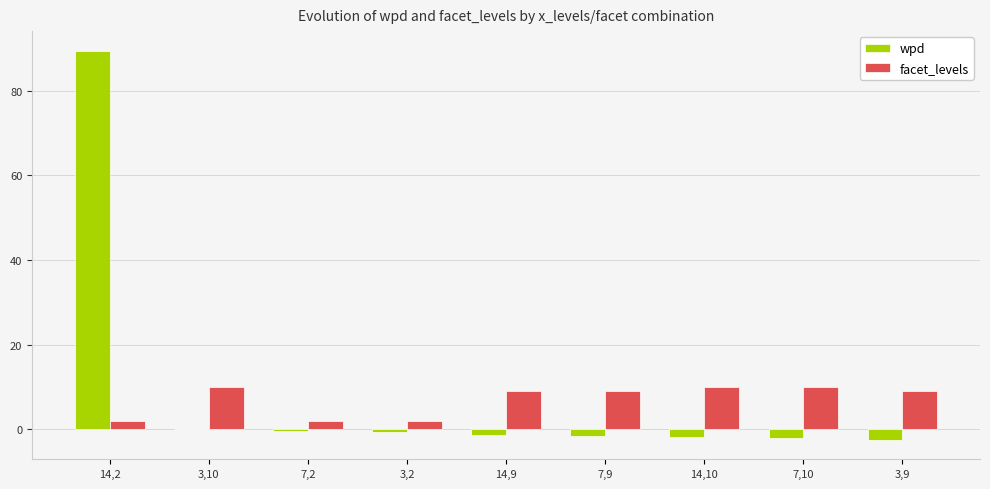

The wpd series shows -1.9 at 7,10. True or false?

True